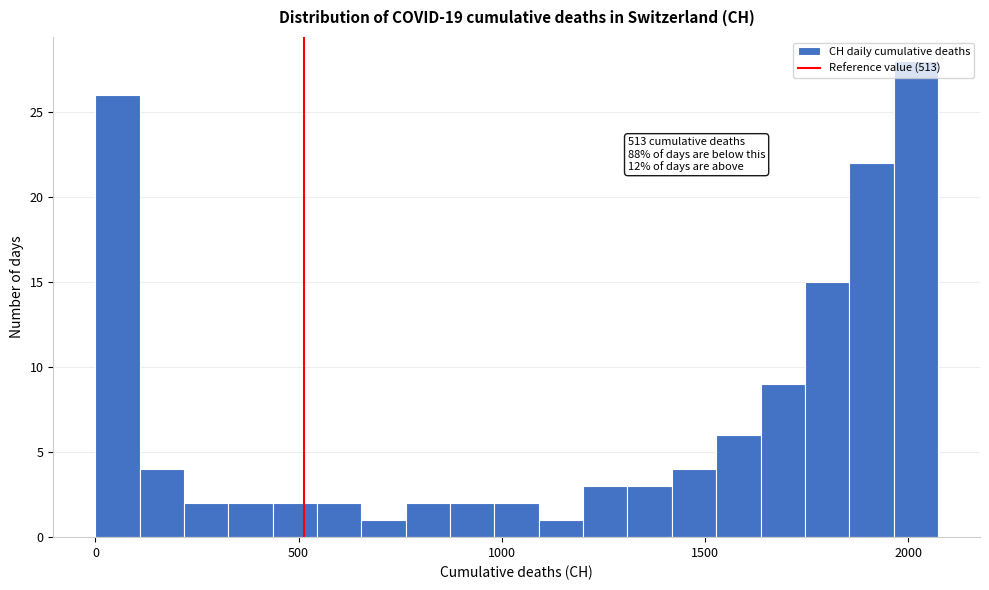

Around what value on the x-axis is the tallest bar? Give the approximate position of its centre, as read against the axis.

2000